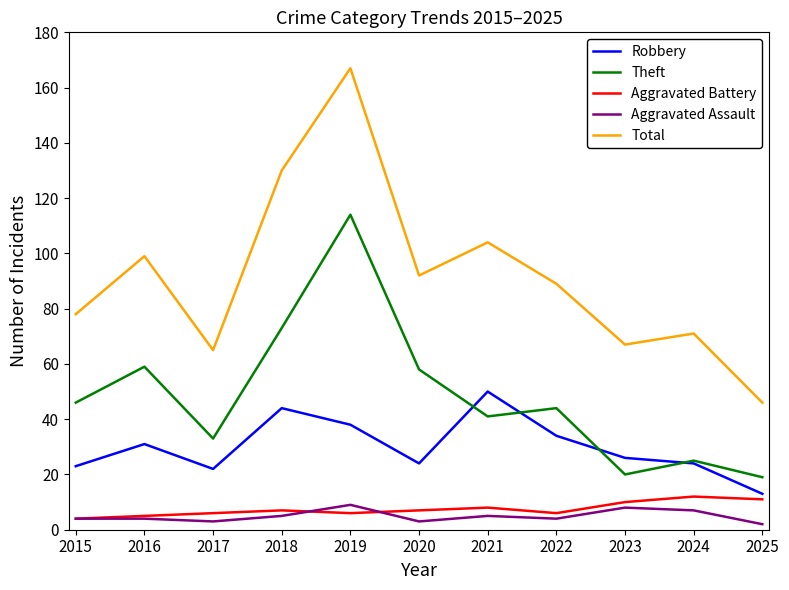

True or false: Theft has a value of 59 at 2016.

True